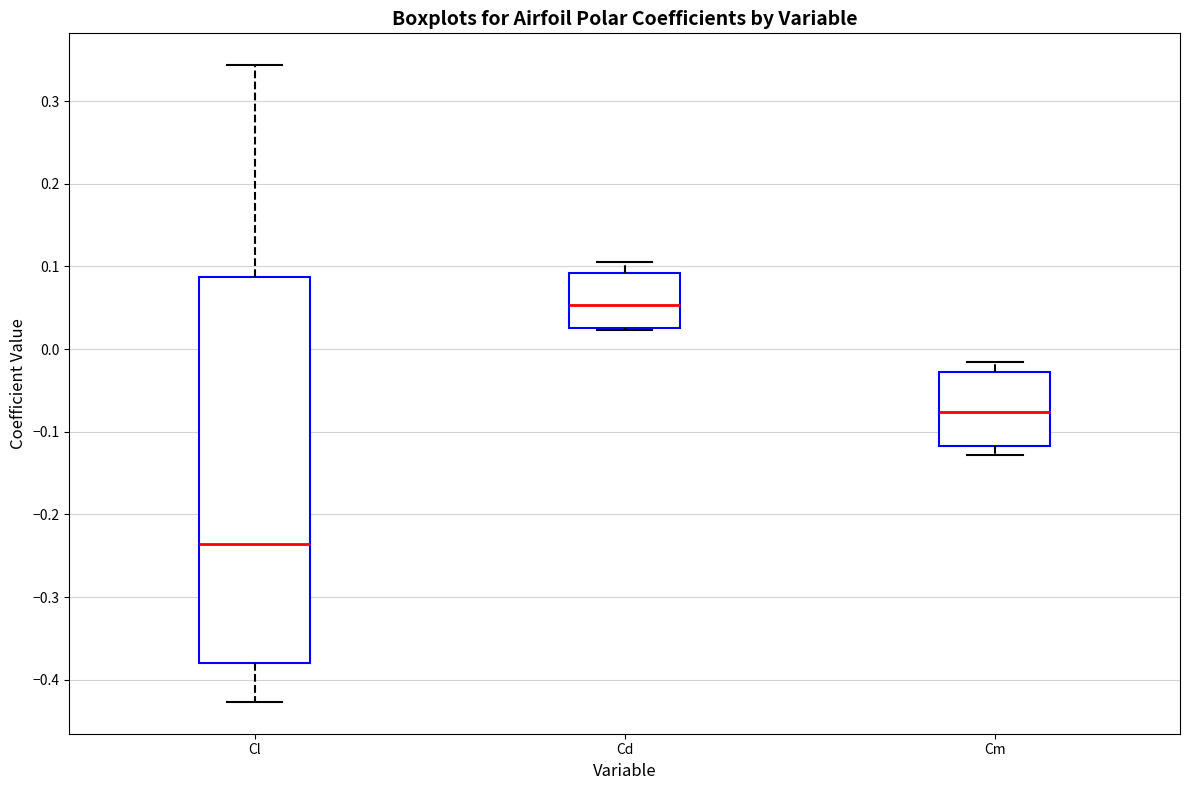

Reading left to right, read every box against the y-axis: the position of its median line, the range the box covers, and the ends of its whiskers. The values are not printed on the chart, so give them approximately, as read against the axis.

Cl: median -0.24, box -0.38 to 0.09, whiskers -0.43 to 0.34
Cd: median 0.05, box 0.03 to 0.09, whiskers 0.02 to 0.11
Cm: median -0.08, box -0.12 to -0.03, whiskers -0.13 to -0.02